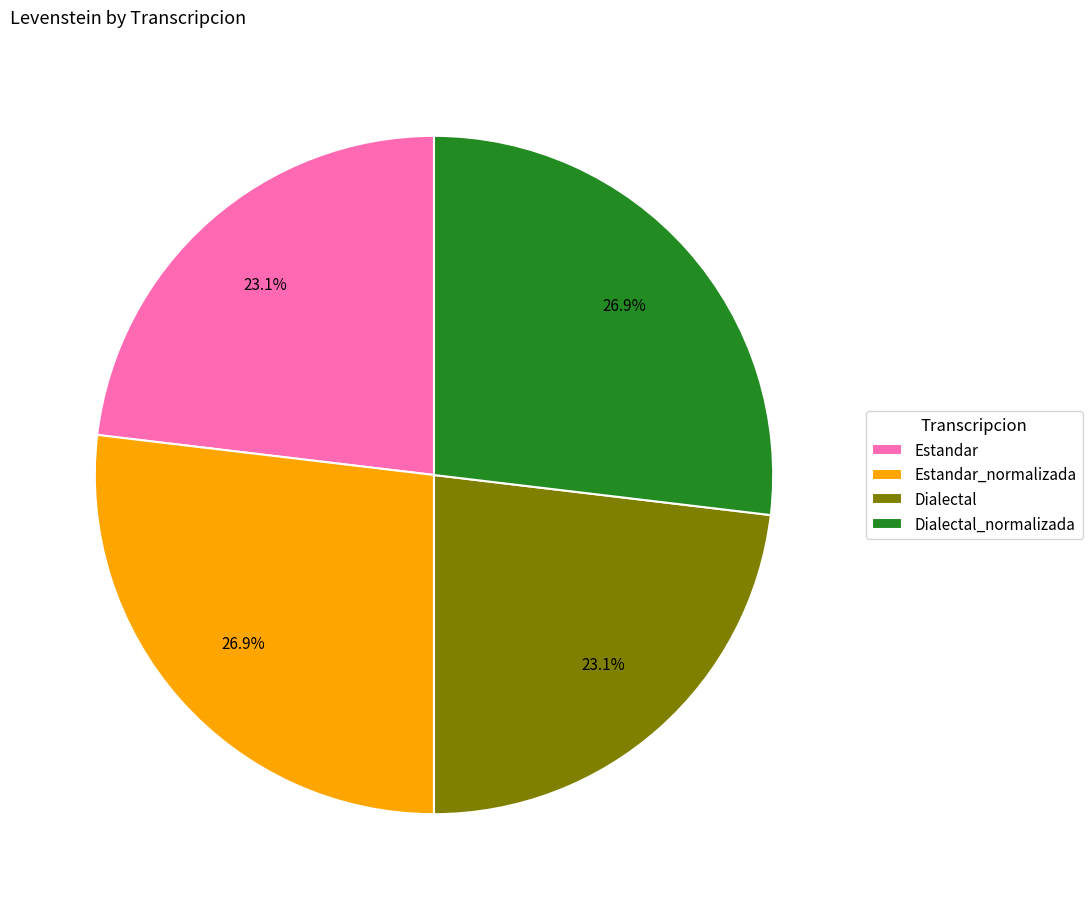

Which has a higher value, Dialectal_normalizada or Estandar?

Dialectal_normalizada